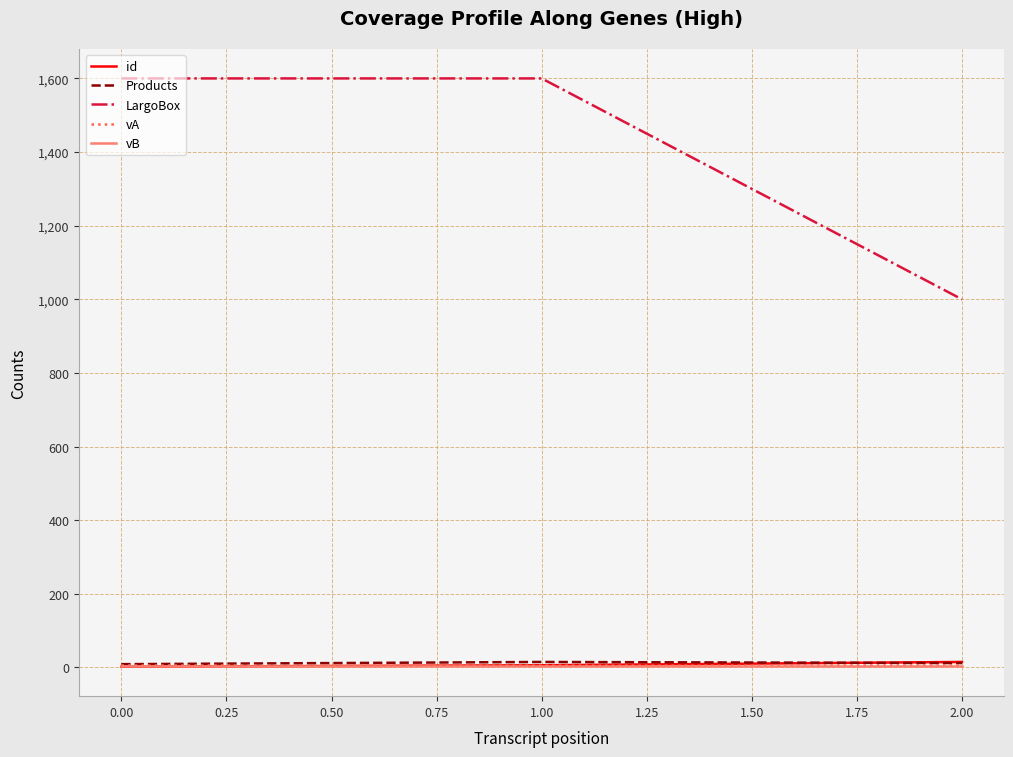

Is the value of LargoBox at 0.00 greater than the value of id at 1.00?

Yes